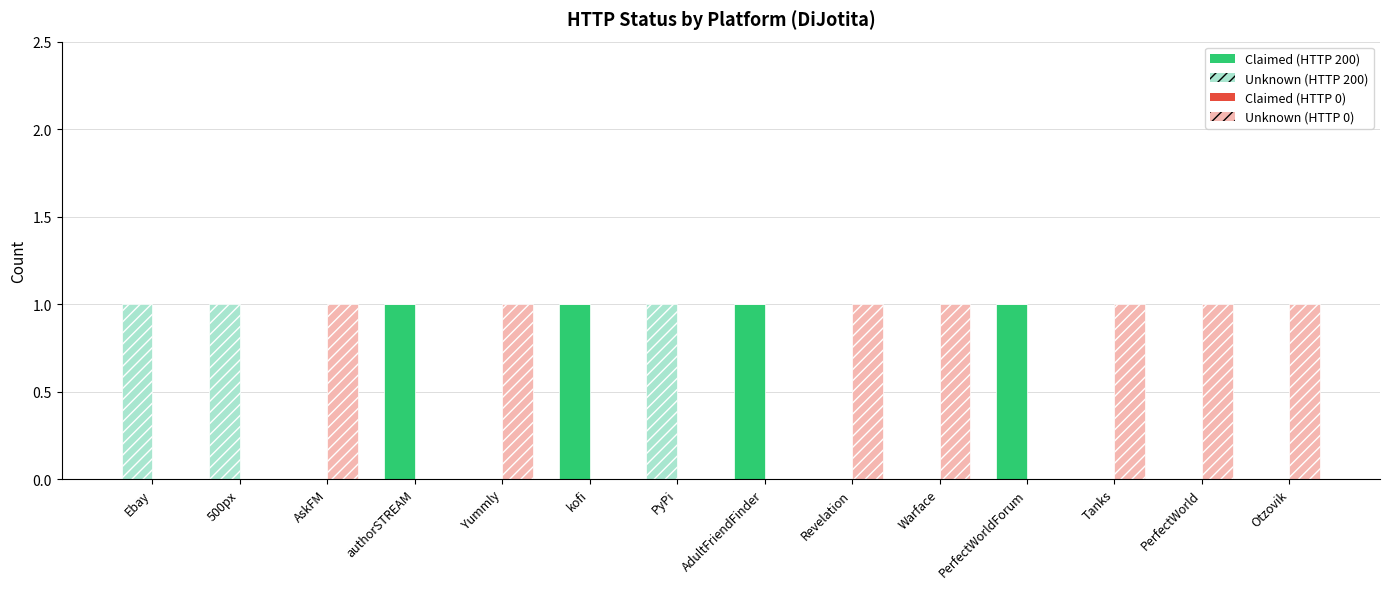

How many bars are there in total?

56